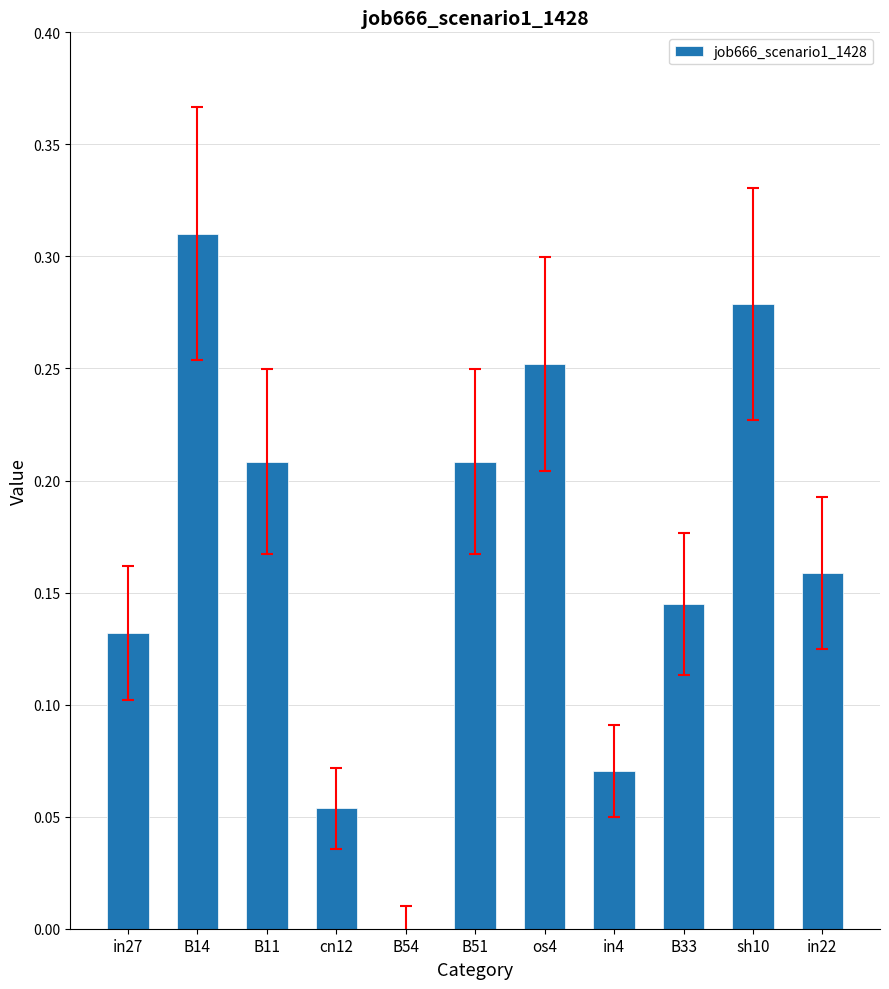

How many series are shown in this chart?

1